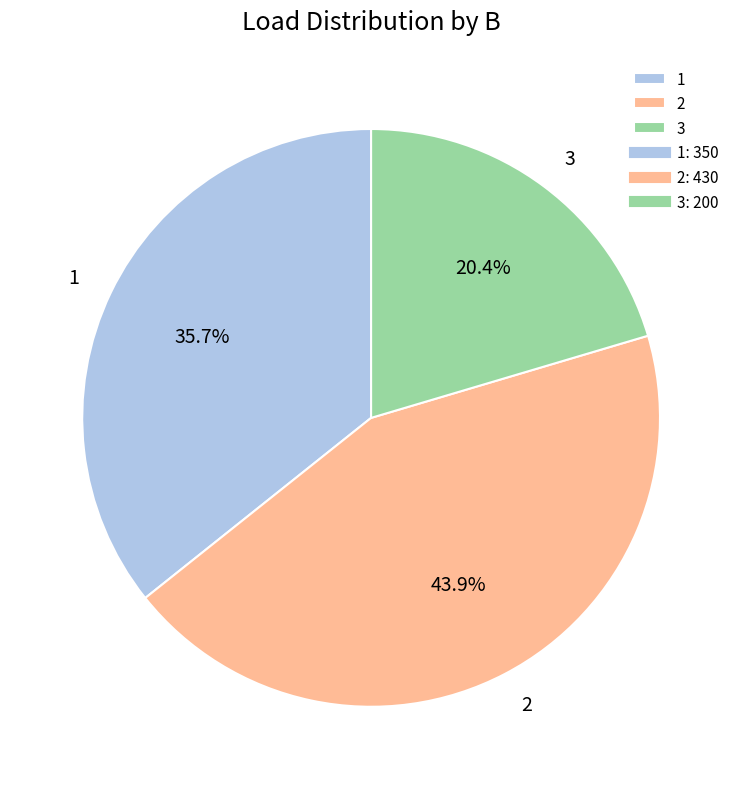

Between 3 and 2, which is larger?

2